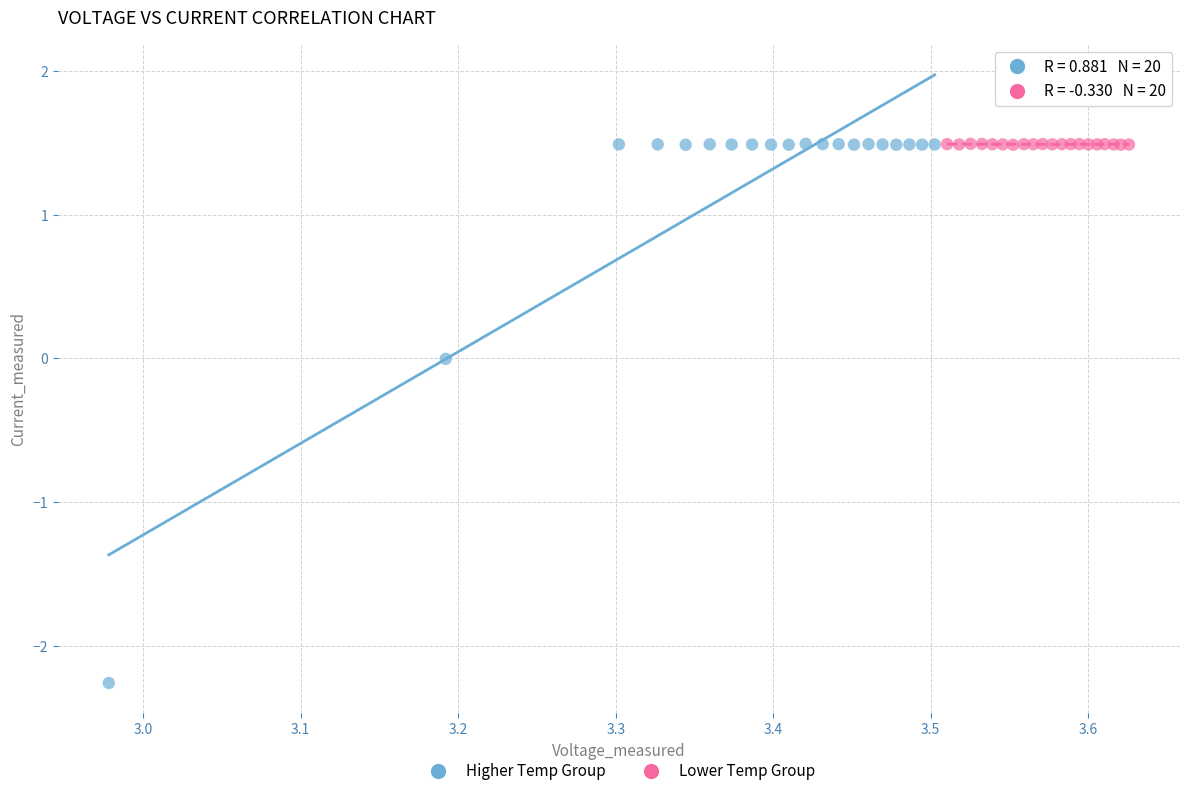

Which series contains the lowest Y value?

Higher Temp Group